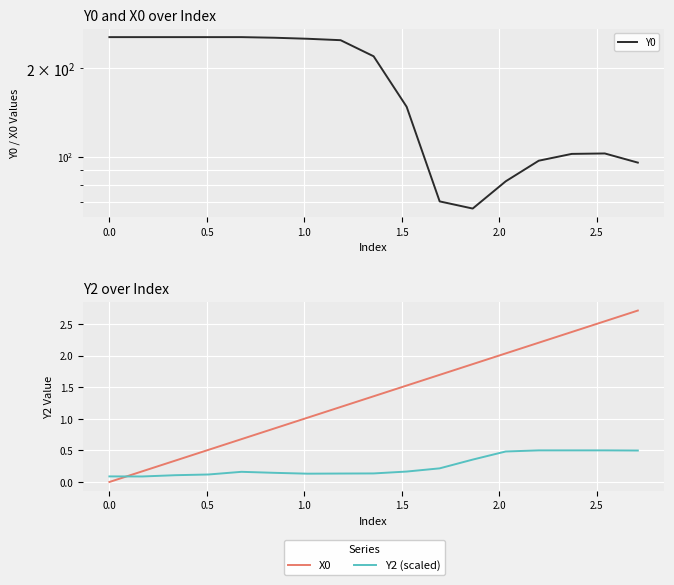

The Y2 (scaled) series shows 0.1 at 11. True or false?

False